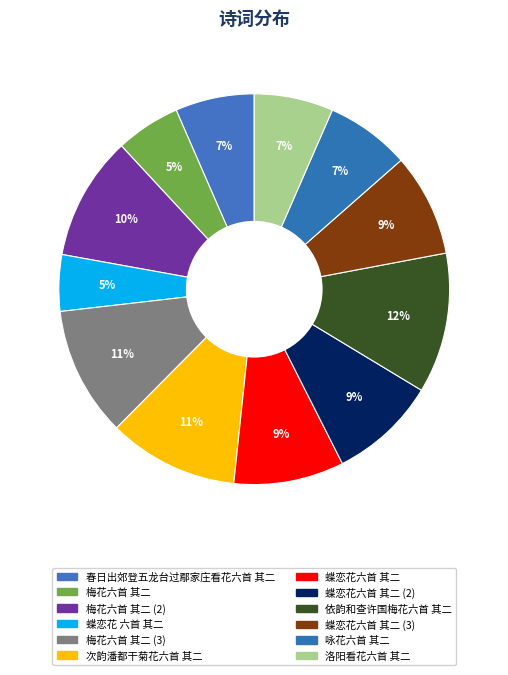

Which category has the smallest portion of the pie?

蝶恋花 六首 其二